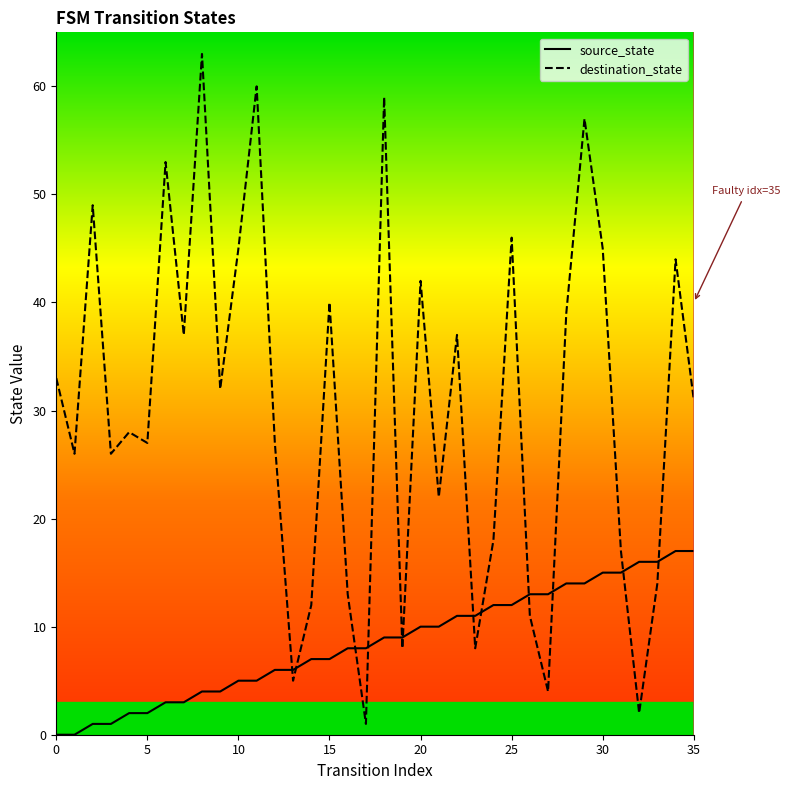

Is this an area chart (filled region under the line)?

No